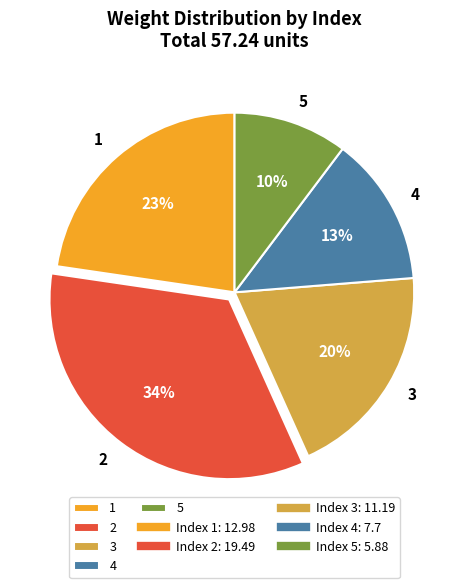

Which category has the biggest portion of the pie?

2